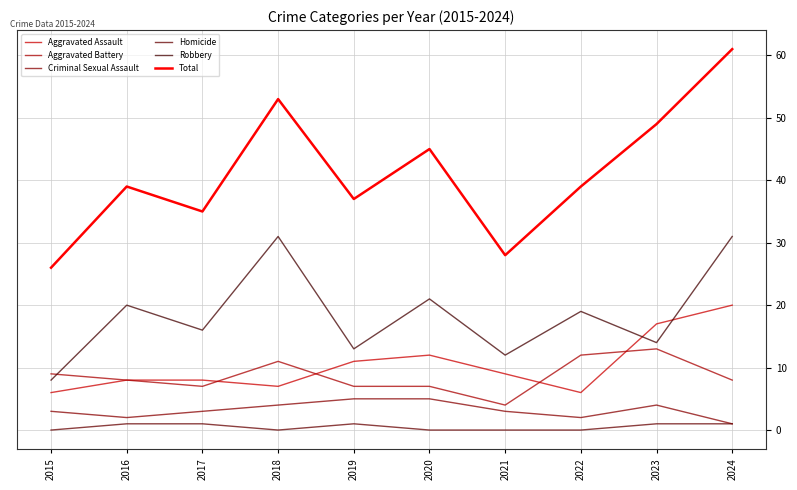

What is the difference between the maximum and minimum values in the Total series?

35